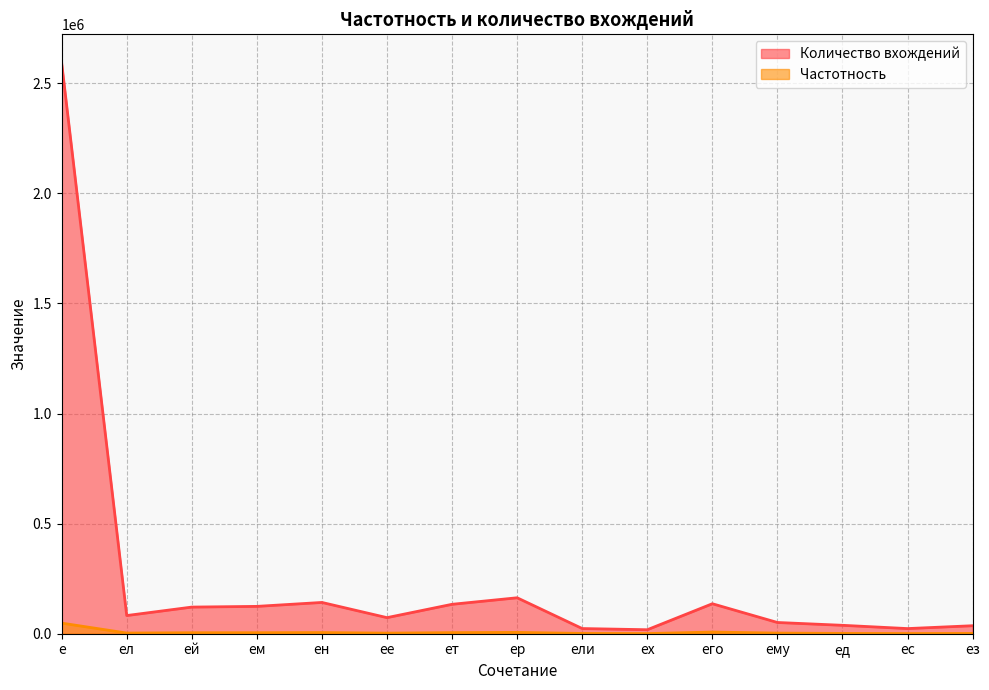

Which series has the widest spread of values?

Количество вхождений